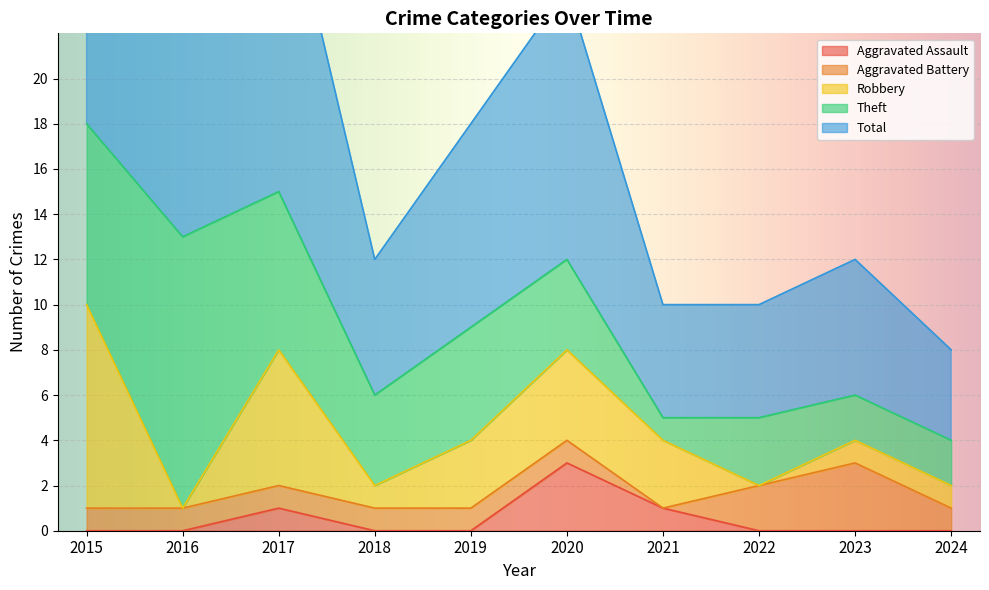

What is the maximum value for Aggravated Assault?

3